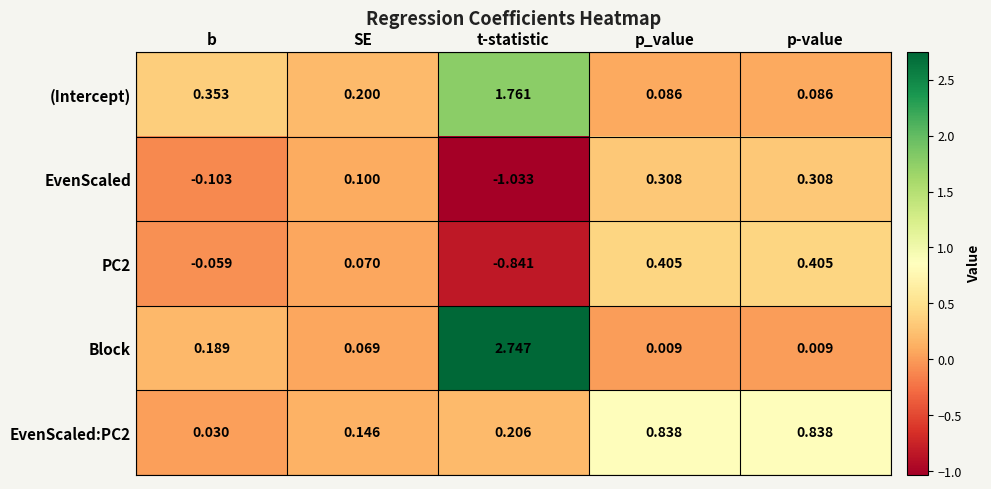

What is the total value across all series at p-value?

1.6